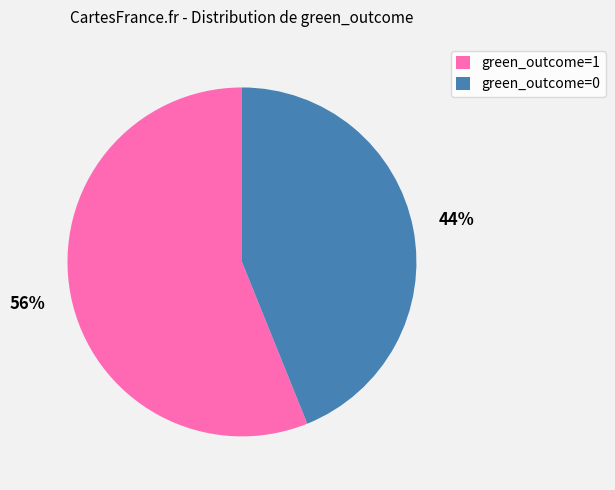

What is the largest slice in the pie chart?

green_outcome=1